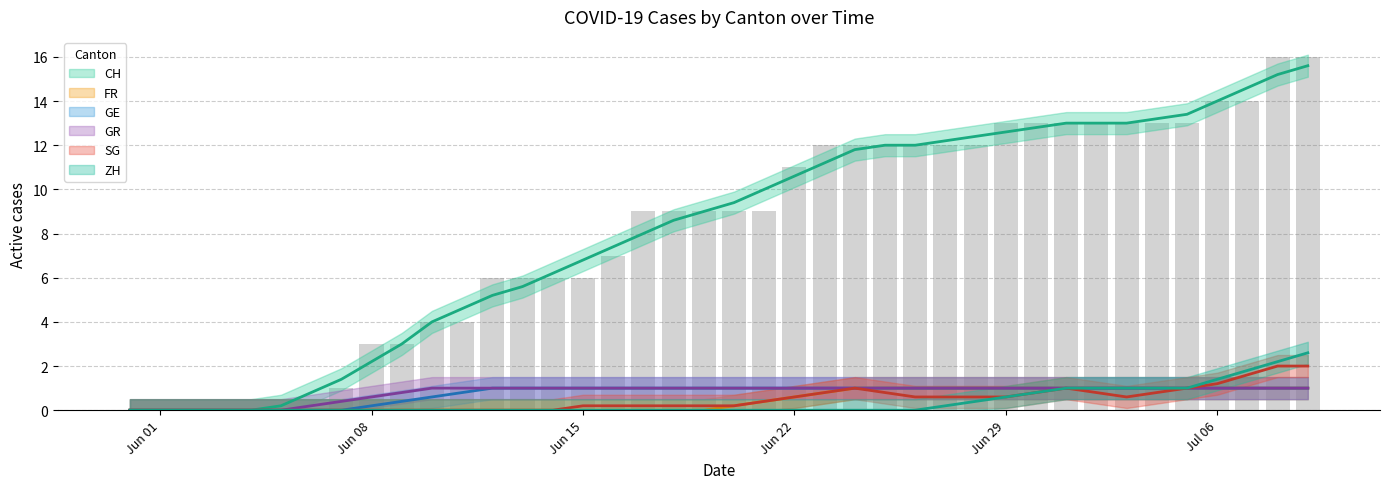

Reading left to right, extract all data points from this chart.

CH: 0=0	1=0	2=0	3=0	4=0	5=0	6=0	7=1	8=3	9=3	10=4	11=4	12=6	13=6	14=6	15=6	16=7	17=9	18=9	19=9	20=9	21=9	22=11	23=12	24=12	25=12	26=12	27=12	28=12	29=13	30=13	31=13	32=13	33=13	34=13	35=13	36=14	37=14	38=16	39=16
FR: 0=0	1=0	2=0	3=0	4=0	5=0	6=0	7=0	8=0	9=0	10=0	11=0	12=0	13=0	14=0	15=0	16=0	17=0	18=0	19=0	20=0	21=0	22=1	23=1	24=1	25=1	26=1	27=1	28=1	29=1	30=1	31=1	32=1	33=1	34=1	35=1	36=1	37=1	38=1	39=1
GE: 0=0	1=0	2=0	3=0	4=0	5=0	6=0	7=0	8=0	9=0	10=1	11=1	12=1	13=1	14=1	15=1	16=1	17=1	18=1	19=1	20=1	21=1	22=1	23=1	24=1	25=1	26=1	27=1	28=1	29=1	30=1	31=1	32=1	33=1	34=1	35=1	36=1	37=1	38=1	39=1
GR: 0=0	1=0	2=0	3=0	4=0	5=0	6=0	7=0	8=1	9=1	10=1	11=1	12=1	13=1	14=1	15=1	16=1	17=1	18=1	19=1	20=1	21=1	22=1	23=1	24=1	25=1	26=1	27=1	28=1	29=1	30=1	31=1	32=1	33=1	34=1	35=1	36=1	37=1	38=1	39=1
SG: 0=0	1=0	2=0	3=0	4=0	5=0	6=0	7=0	8=0	9=0	10=0	11=0	12=0	13=0	14=0	15=0	16=0	17=1	18=0	19=0	20=0	21=0	22=1	23=1	24=1	25=1	26=1	27=0	28=0	29=1	30=1	31=1	32=1	33=1	34=0	35=0	36=2	37=2	38=2	39=2
ZH: 0=0	1=0	2=0	3=0	4=0	5=0	6=0	7=0	8=0	9=0	10=0	11=0	12=0	13=0	14=0	15=0	16=0	17=0	18=0	19=0	20=0	21=0	22=0	23=0	24=0	25=0	26=0	27=0	28=0	29=1	30=1	31=1	32=1	33=1	34=1	35=1	36=1	37=1	38=3	39=3